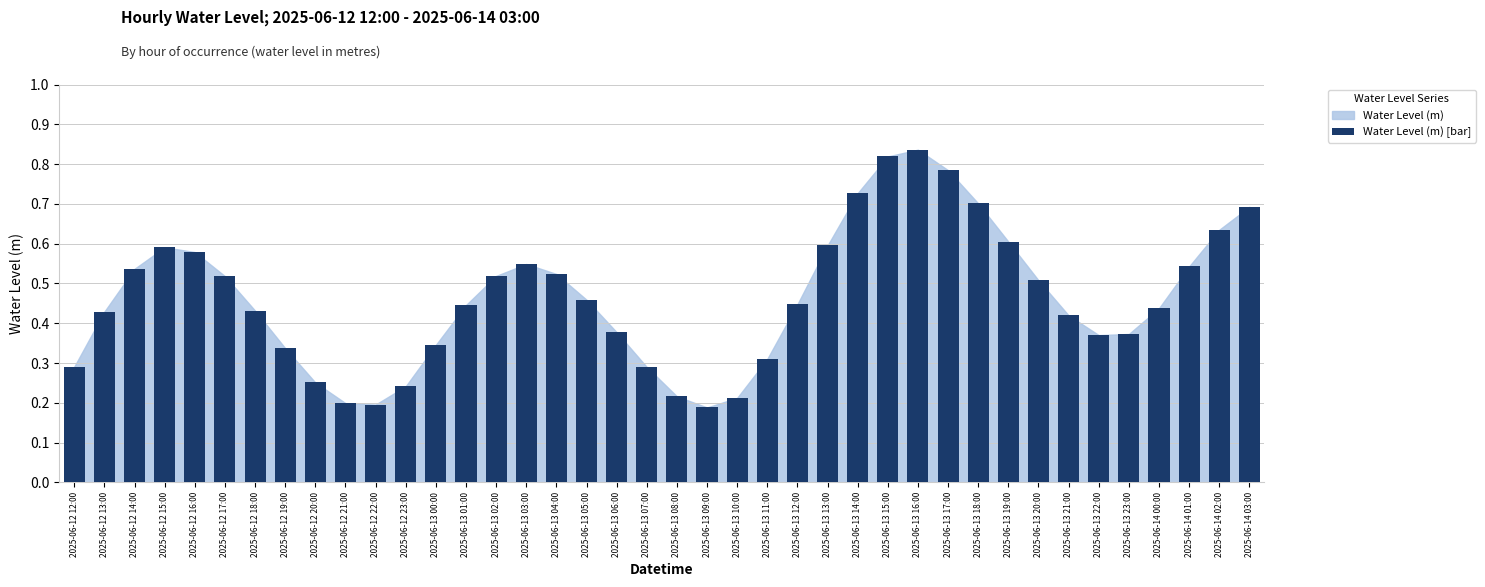

What is the sum of the values at 2025-06-13 00:00 and 2025-06-14 01:00?

0.9